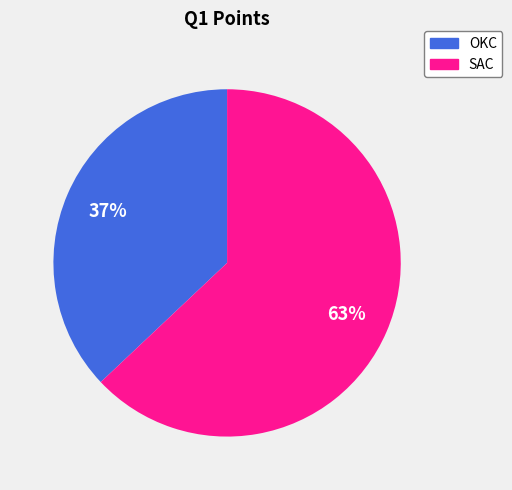

Count the number of slices in the pie.

2